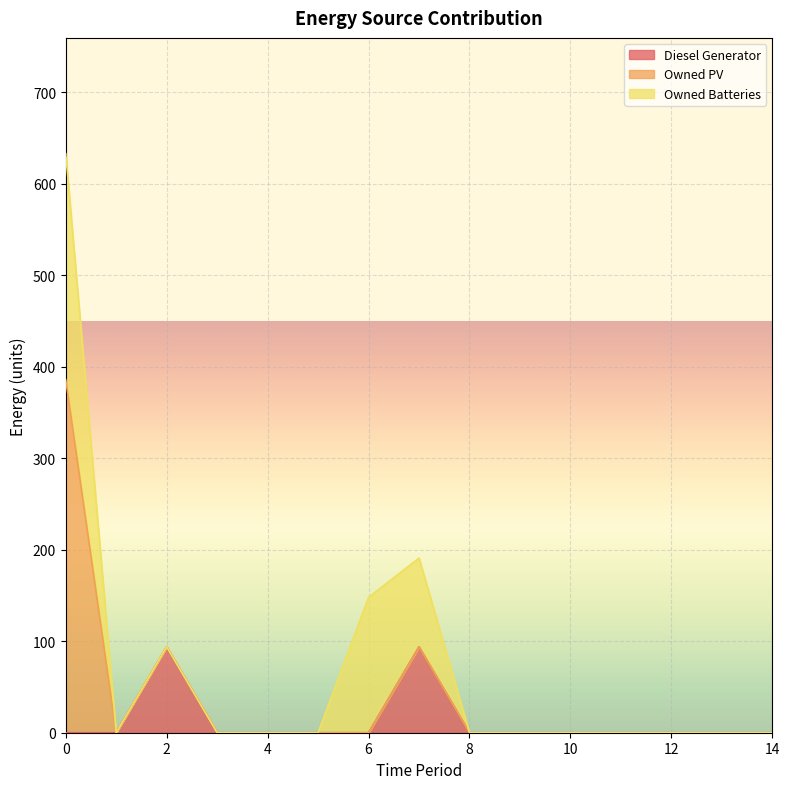

Reading left to right, what are all the values shown in this chart?

Diesel Generator: 0=0	1=0	2=94	3=0	4=0	5=0	6=0	7=94	8=0	9=0	10=0	11=0	12=0	13=0	14=0
Owned PV: 0=386	1=0	2=0	3=0	4=0	5=0	6=0	7=0	8=0	9=0	10=0	11=0	12=0	13=0	14=0
Owned Batteries: 0=247	1=0	2=0	3=0	4=0	5=0	6=148	7=97	8=0	9=0	10=0	11=0	12=0	13=0	14=0